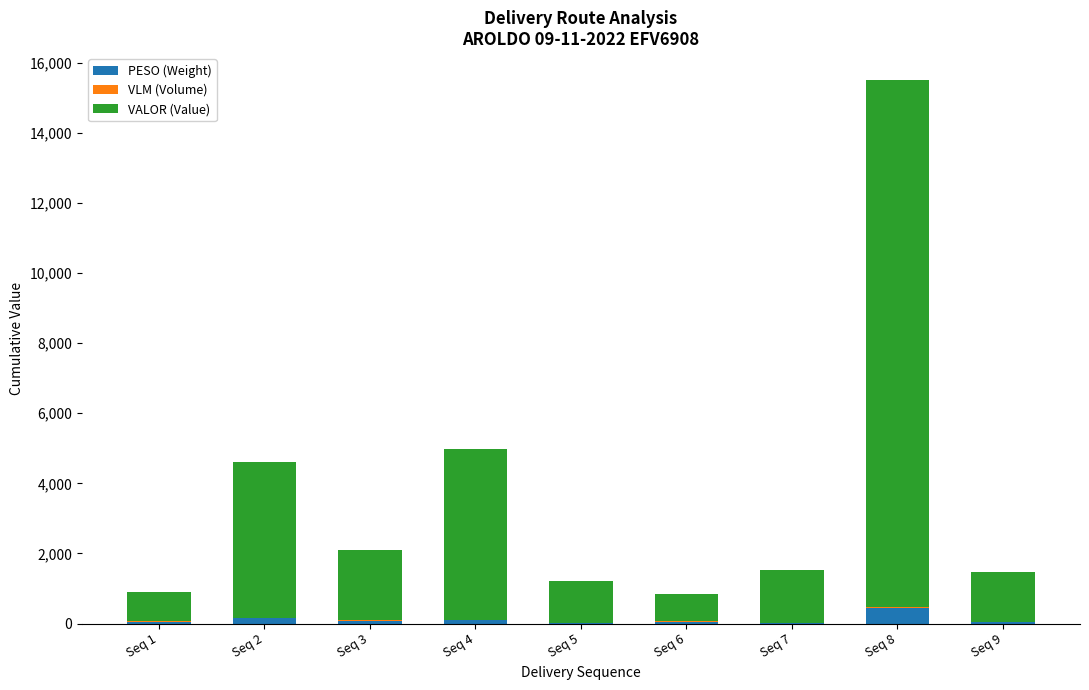

What is the highest value of the PESO (Weight) series?

443.3